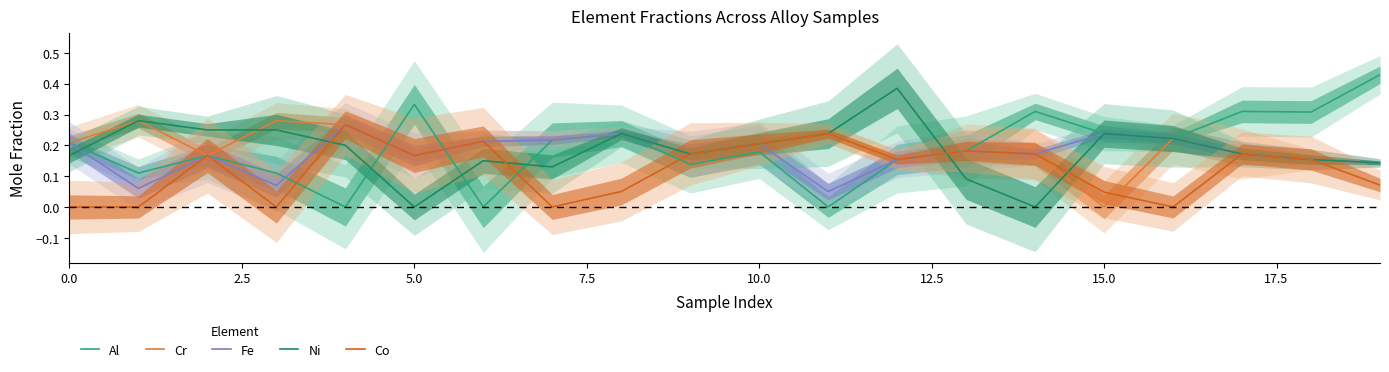

Is the value of Al at 10.0 greater than the value of Cr at 15.0?

Yes